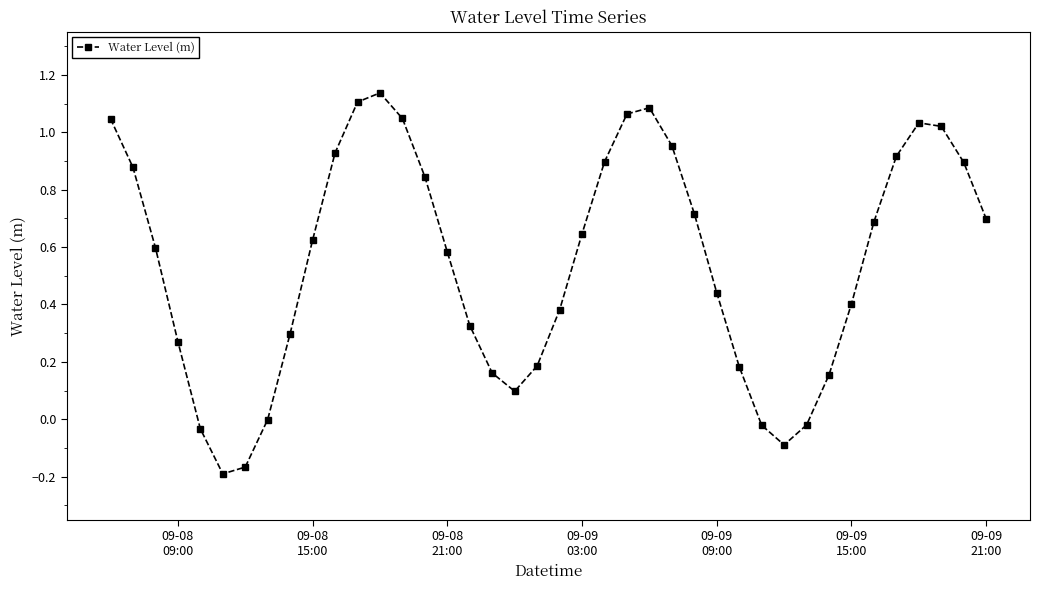

What is the value of the 19th point from the left?

0.1